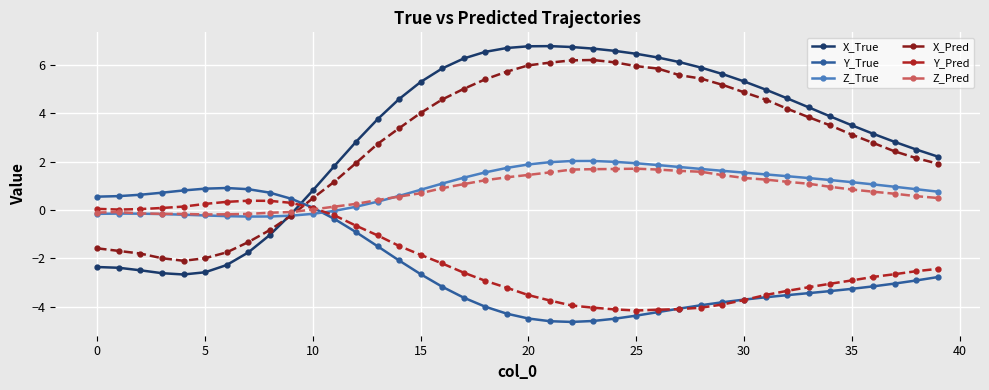

What is the difference between the maximum and minimum values in the X_Pred series?

8.3